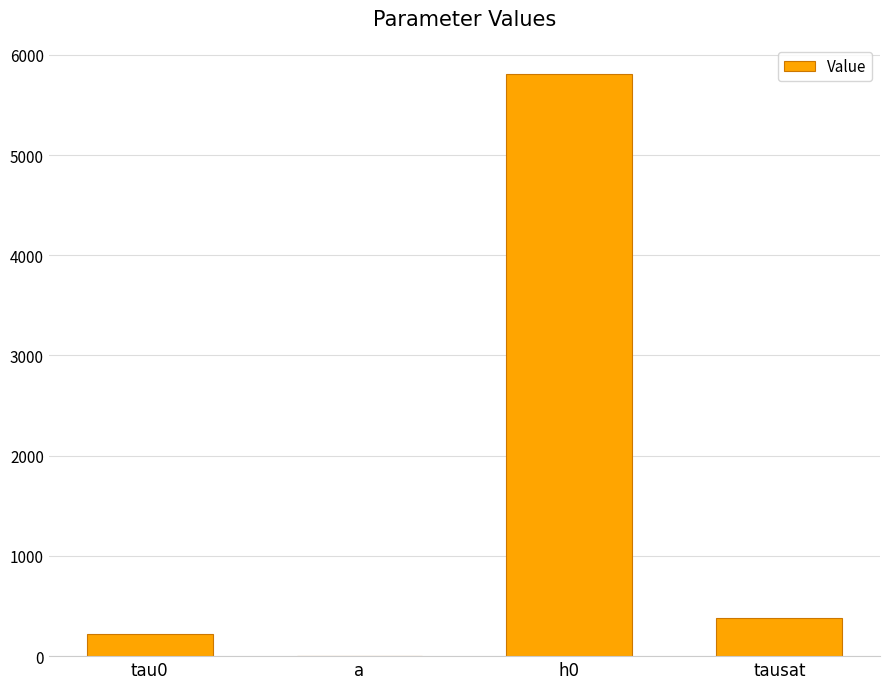

Between tau0 and tausat, which is larger?

tausat